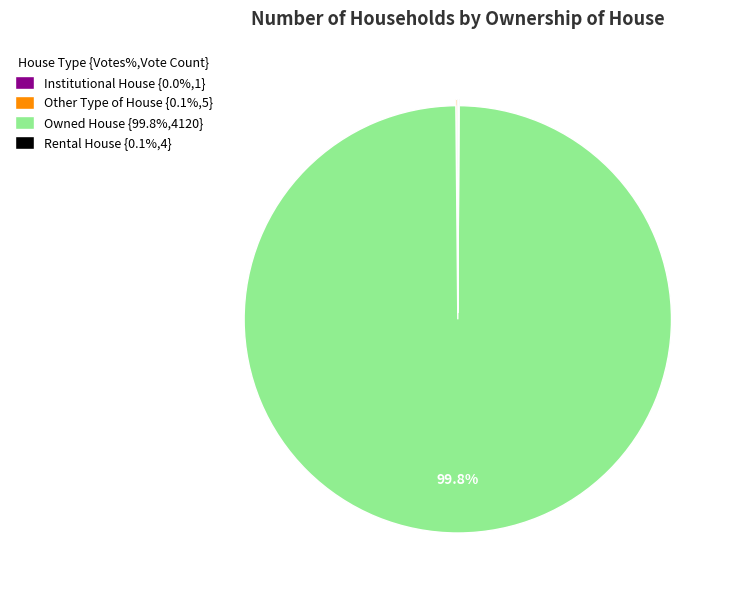

To the nearest percent, what is the difference between the largest and smallest slice percentages?

100%